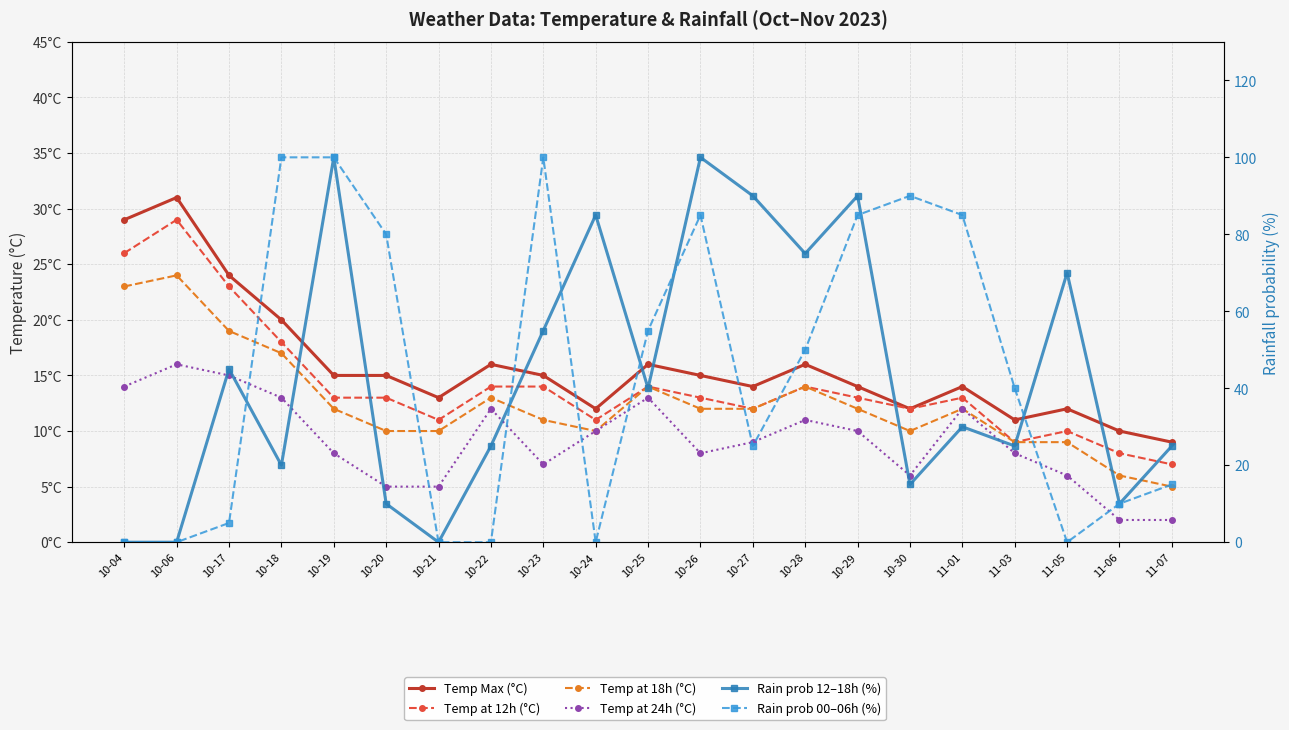

What is the difference between the maximum and minimum values in the Temp at 18h (°C) series?

19